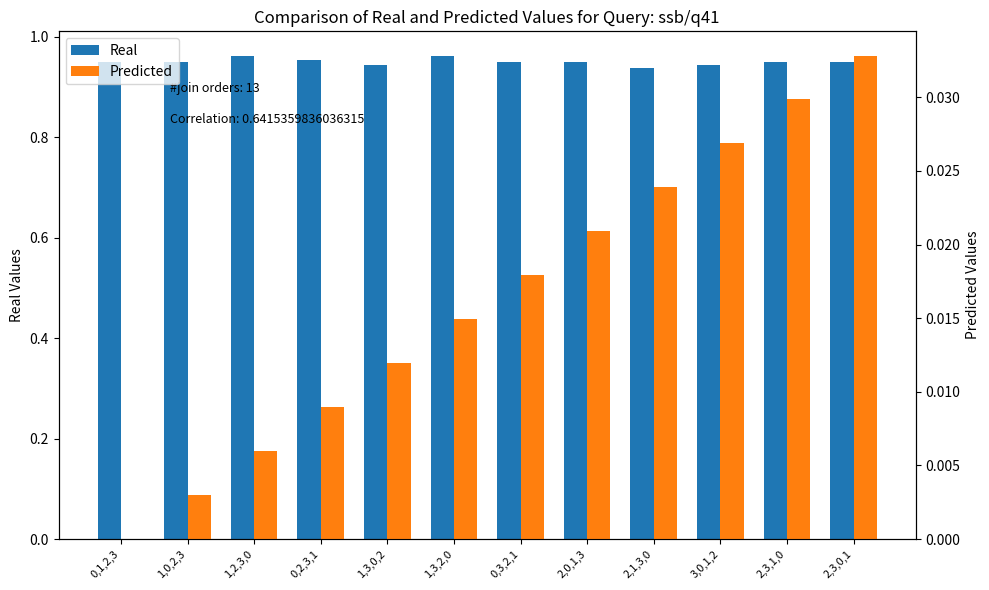

What is the label of the 1st bar from the left?

0,1,2,3